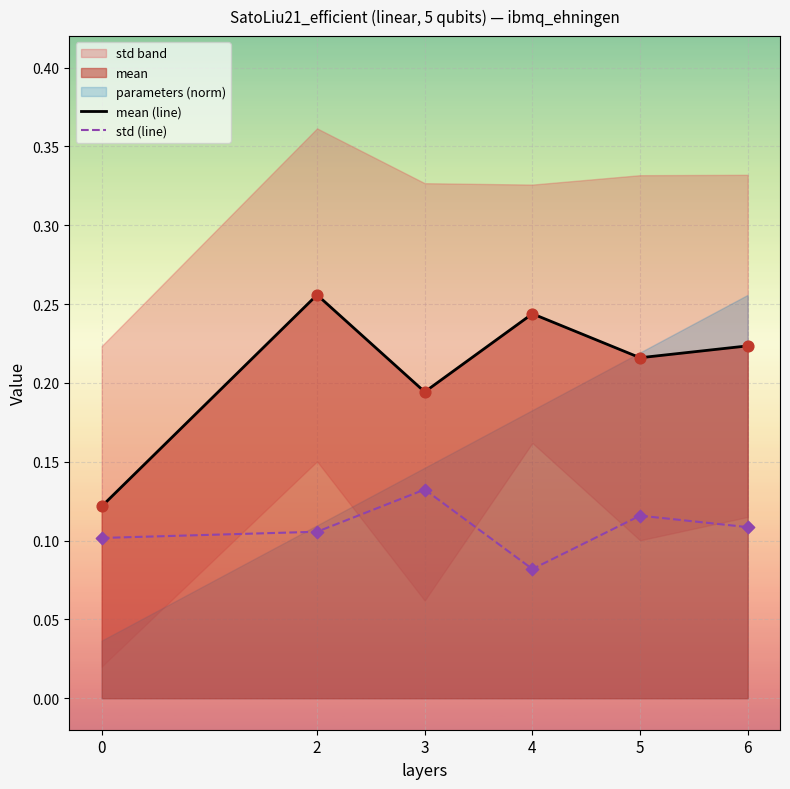

Which series contains the highest Y value?

mean (line)